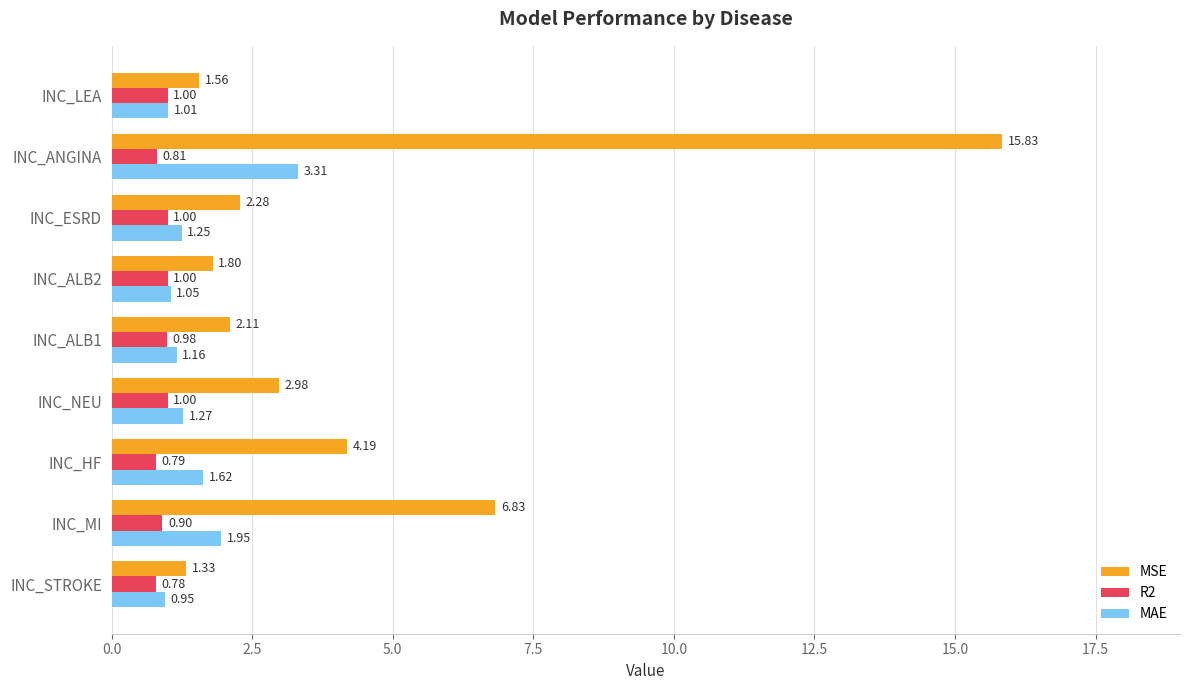

List the series in order of their overall mean, highest first.

MSE, MAE, R2